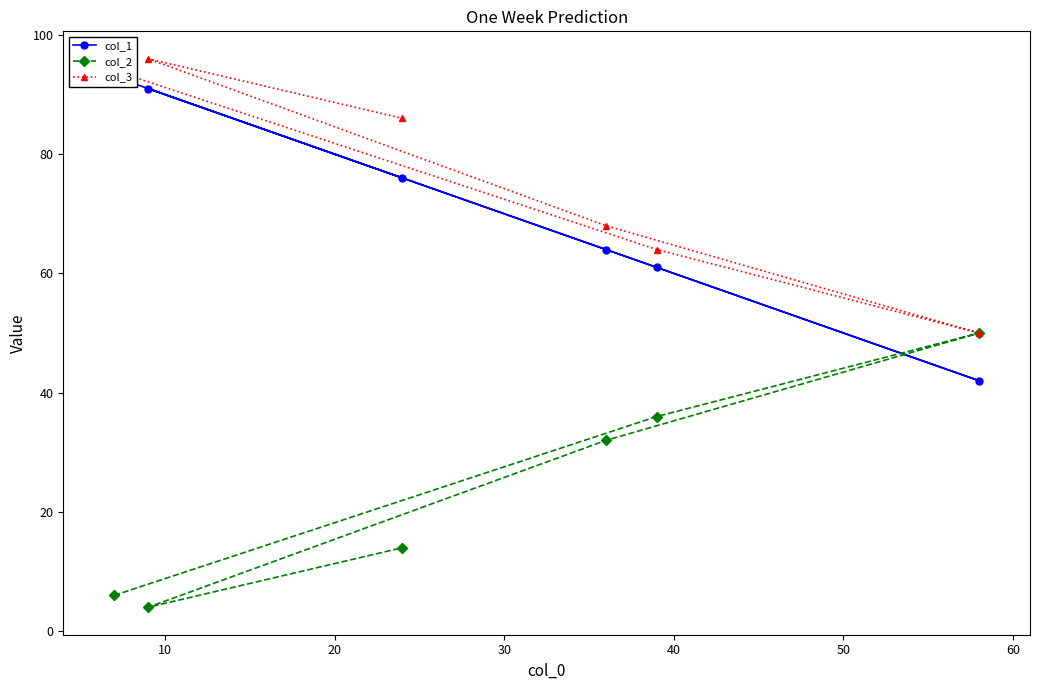

How many data points does each series have?

6